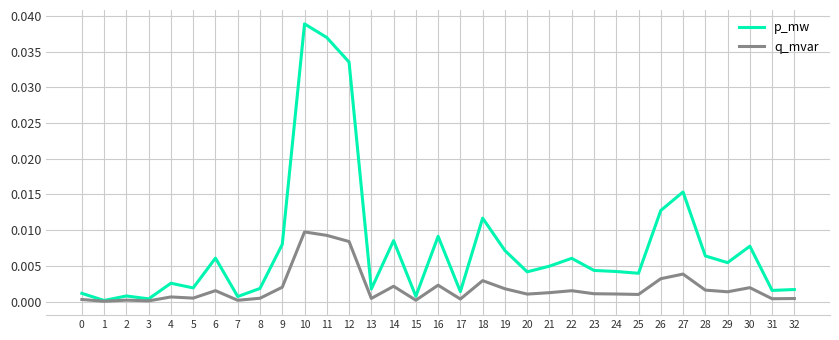

What is the sum of all p_mw values?

0.3